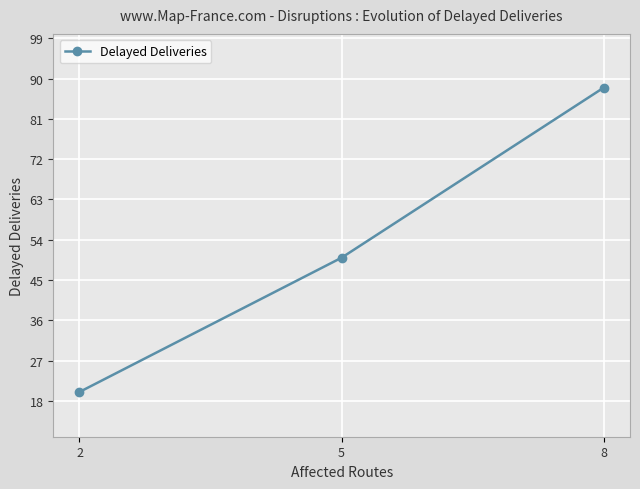

Which category has the highest value across all series?

8